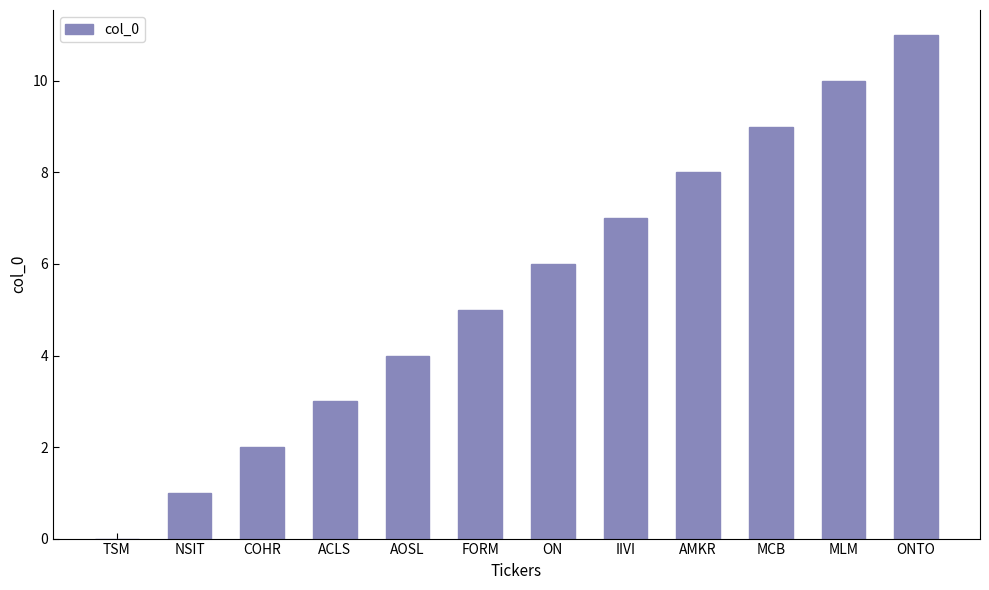

Which has a higher value, FORM or ACLS?

FORM